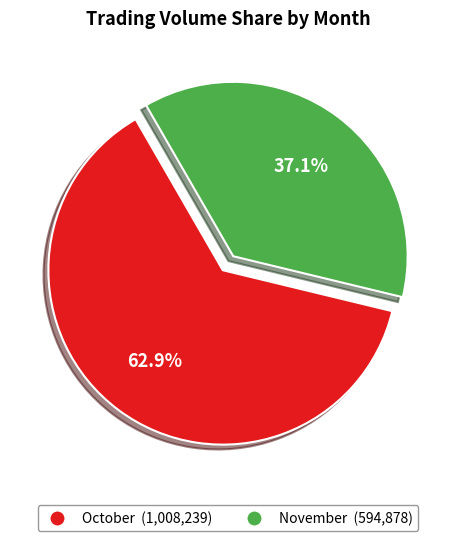

Count the number of slices in the pie.

2